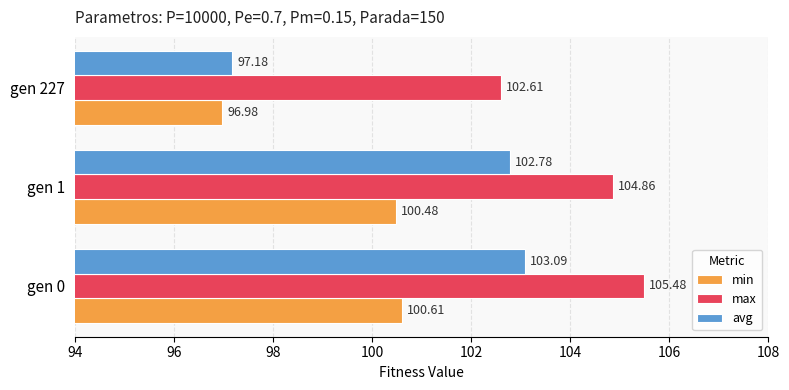

Rank the series by their average value, from highest to lowest.

max, avg, min